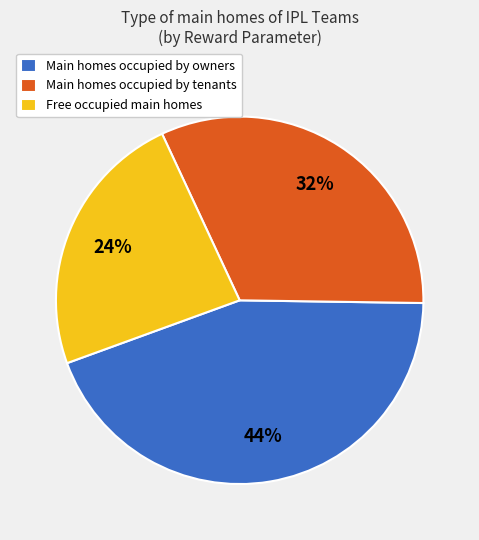

Between Free occupied main homes and Main homes occupied by owners, which is larger?

Main homes occupied by owners